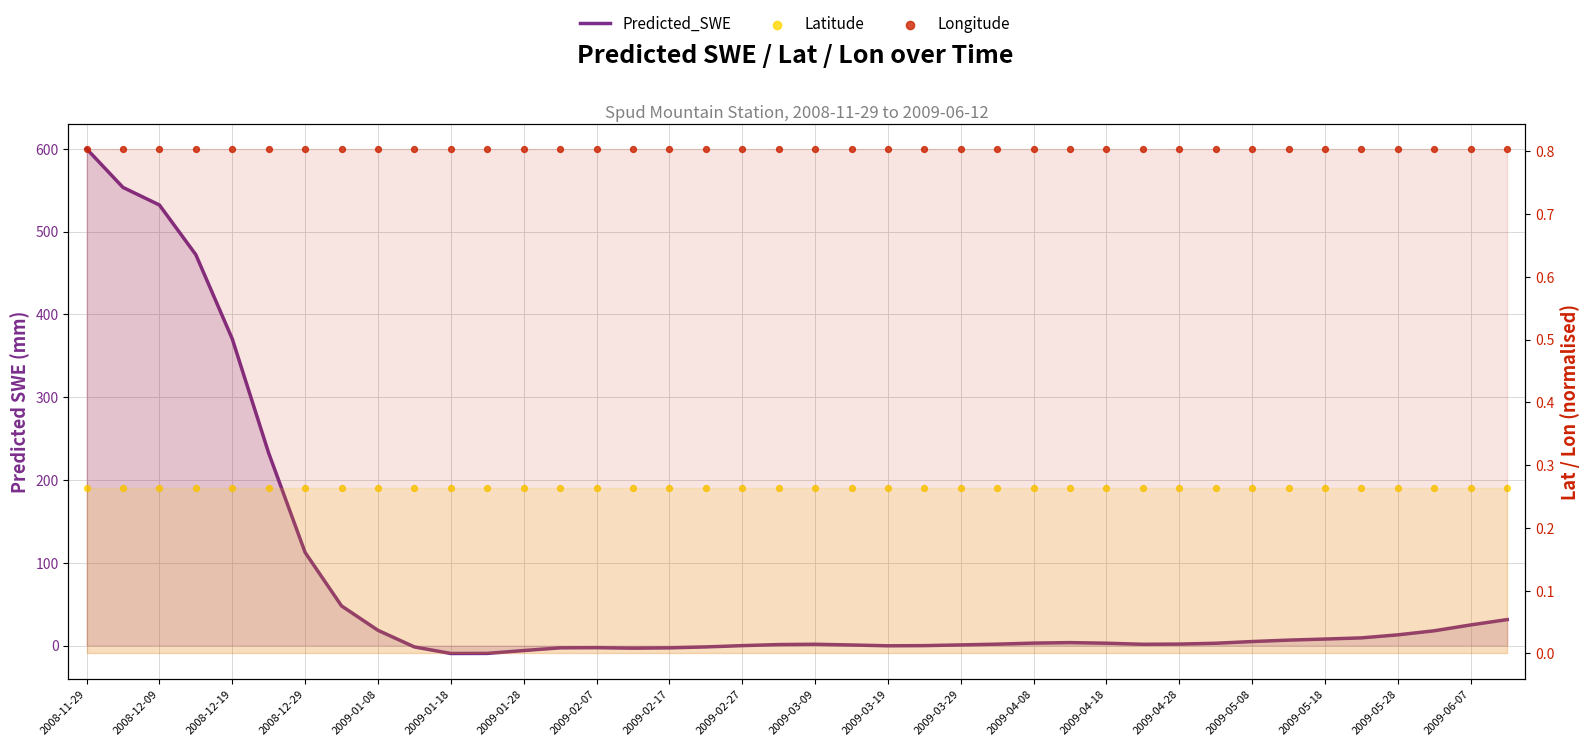

Which series has the widest spread of Y values?

Predicted_SWE